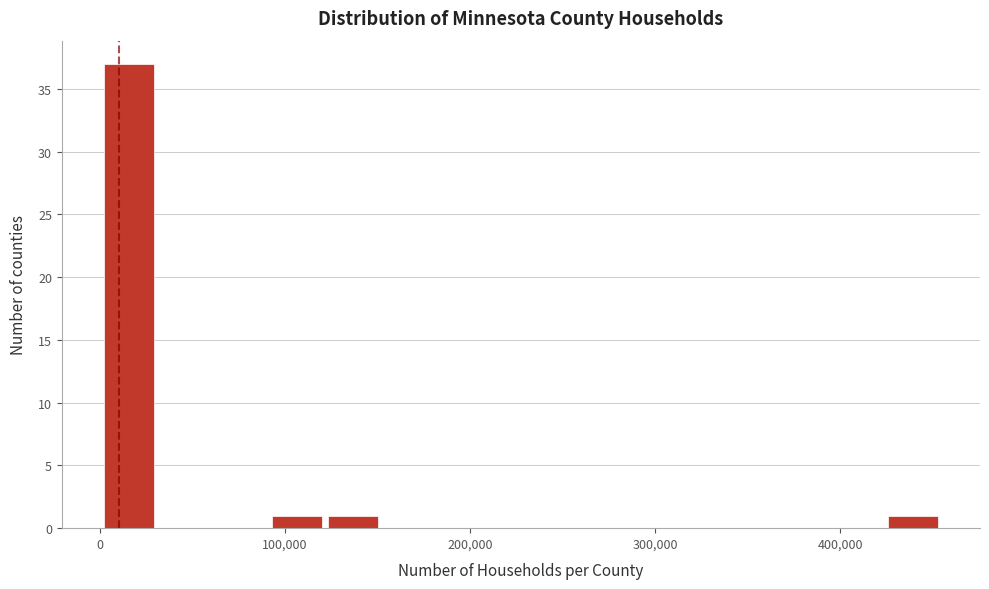

Read against the x-axis, roughly where is the centre of the tallest bar?

20000